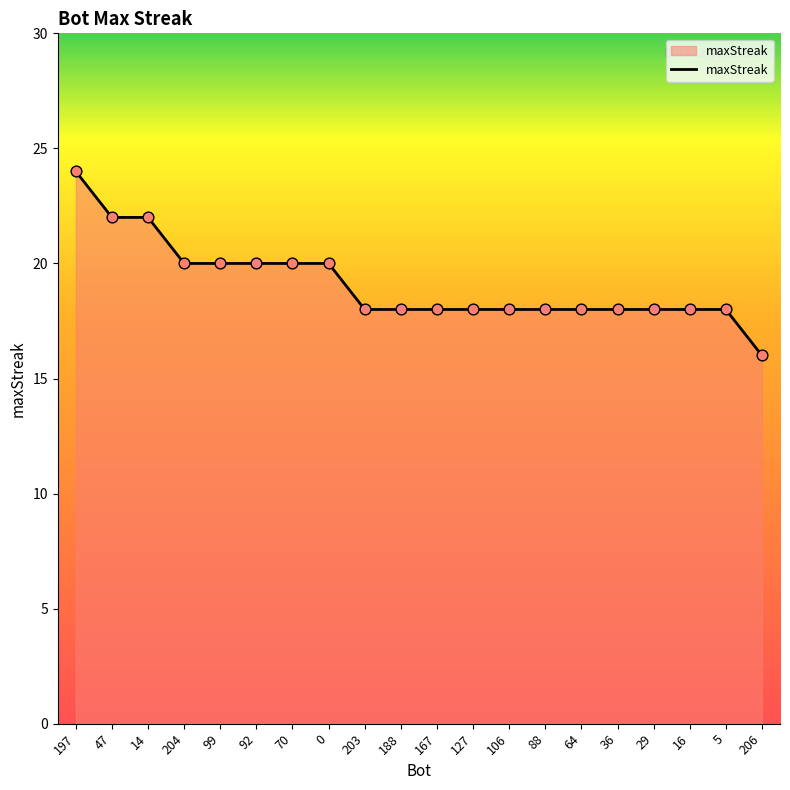

Between 167 and 14, which is larger?

14